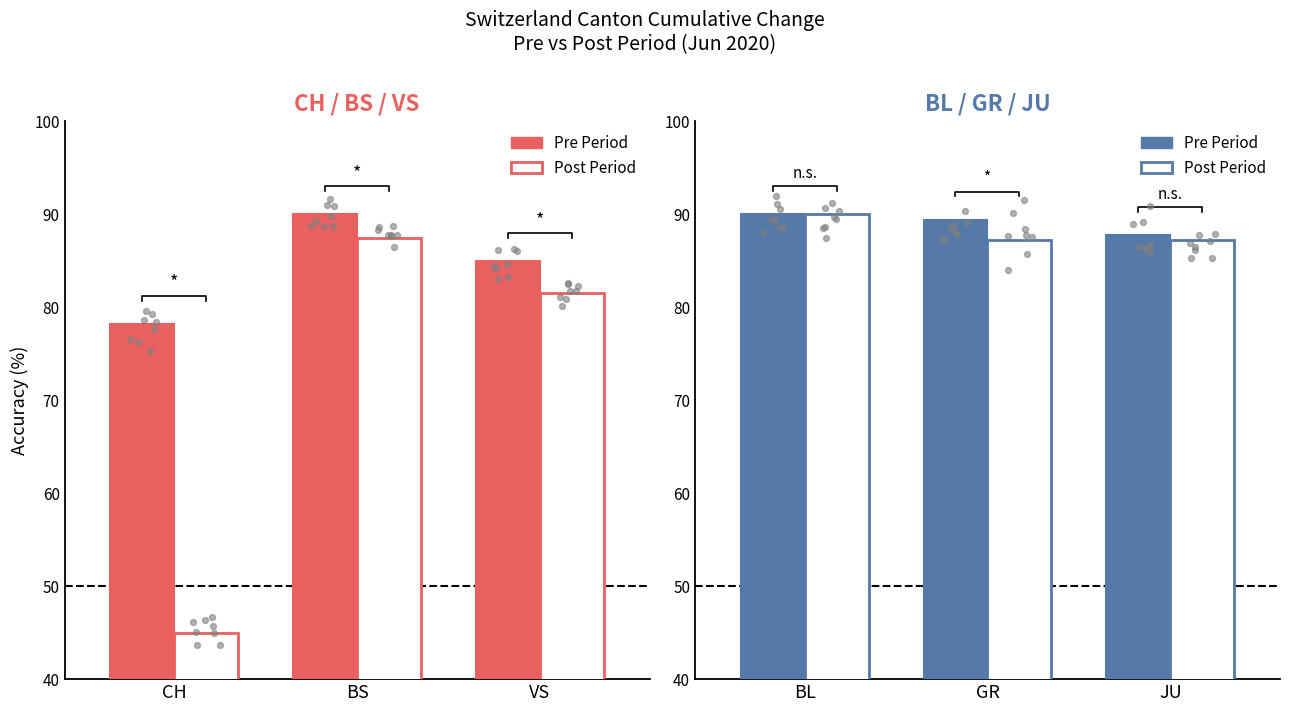

Which series reaches the minimum Y coordinate?

Post Period